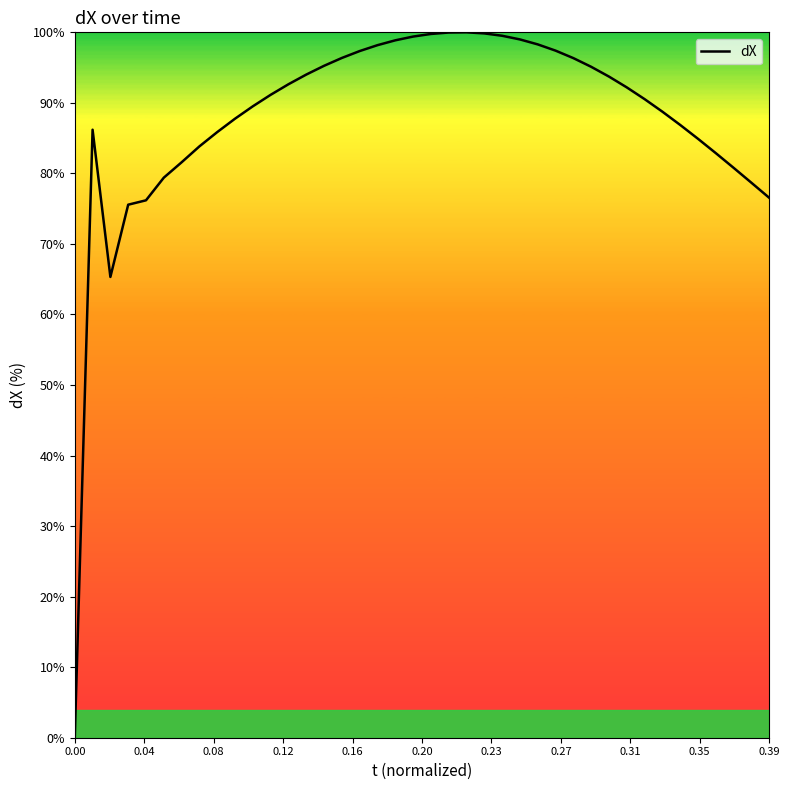

Count the number of values greater than 92.

20